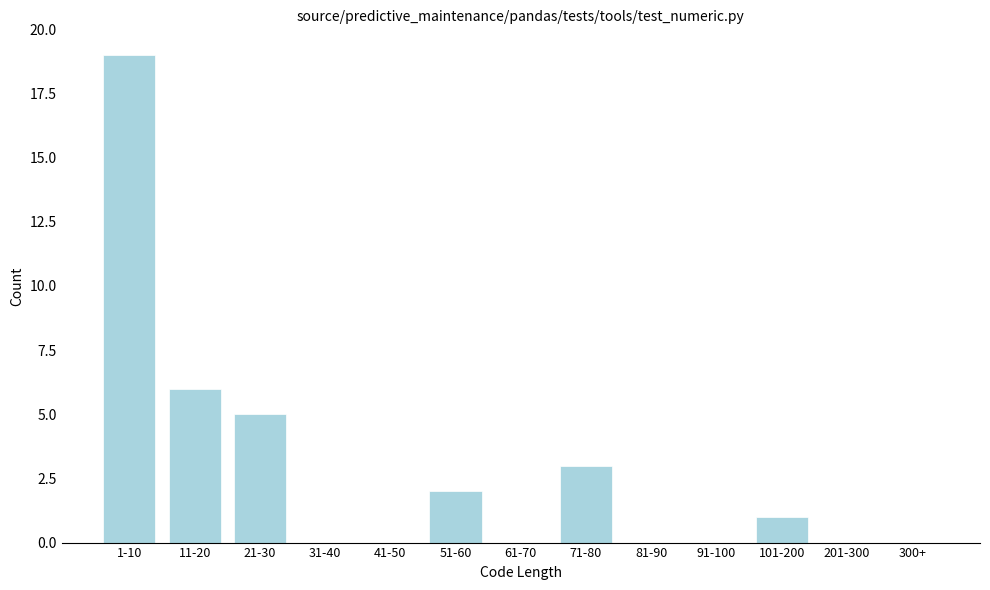

Reading left to right, list all the values displayed in this chart.

1-10=19	11-20=6	21-30=5	31-40=0	41-50=0	51-60=2	61-70=0	71-80=3	81-90=0	91-100=0	101-200=1	201-300=0	300+=0